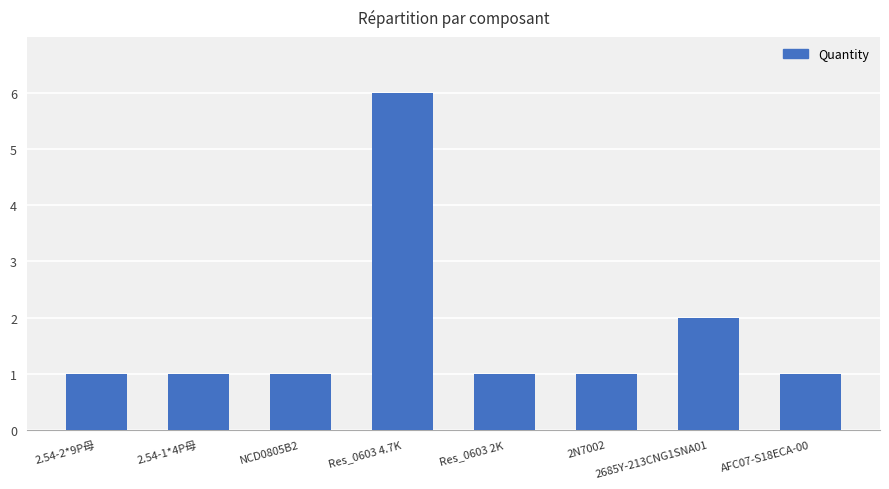

What is the average value?

2